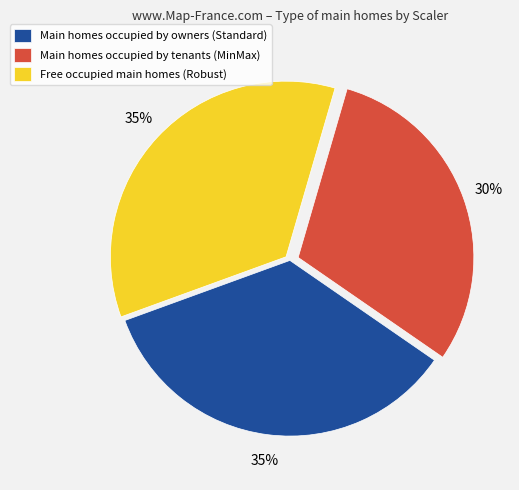

Do Free occupied main homes (Robust) and Main homes occupied by owners (Standard) together represent more than half of the pie?

Yes